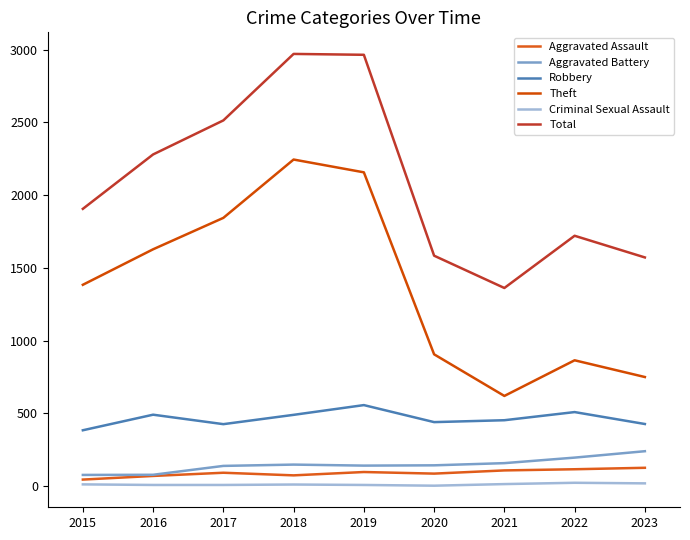

In Criminal Sexual Assault, how many points are lower than both neighbors (excluding endpoints)?

1